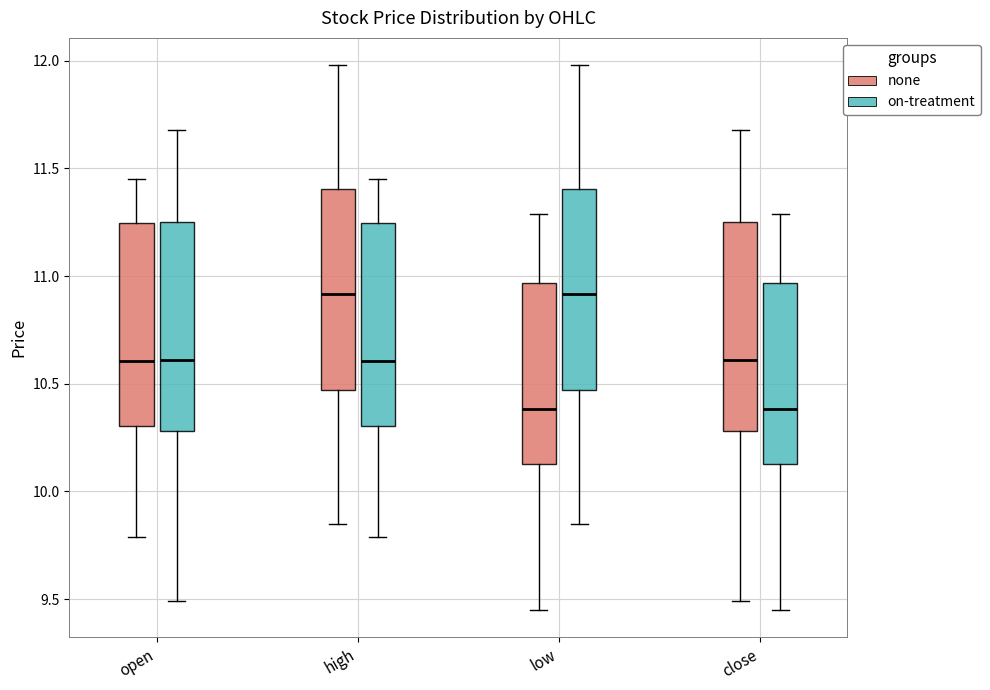

Reading left to right, transcribe this box plot: for each box, give where its median line is, the range the box spans, and where its two whiskers end, as read against the y-axis. The values are not printed on the chart, so give them approximately, as read against the axis.

open (none): median 10.60, box 10.30 to 11.25, whiskers 9.80 to 11.45
open (on-treatment): median 10.60, box 10.30 to 11.25, whiskers 9.50 to 11.70
high (none): median 10.90, box 10.45 to 11.40, whiskers 9.85 to 12.00
high (on-treatment): median 10.60, box 10.30 to 11.25, whiskers 9.80 to 11.45
low (none): median 10.40, box 10.15 to 10.95, whiskers 9.45 to 11.30
low (on-treatment): median 10.90, box 10.45 to 11.40, whiskers 9.85 to 12.00
close (none): median 10.60, box 10.30 to 11.25, whiskers 9.50 to 11.70
close (on-treatment): median 10.40, box 10.15 to 10.95, whiskers 9.45 to 11.30